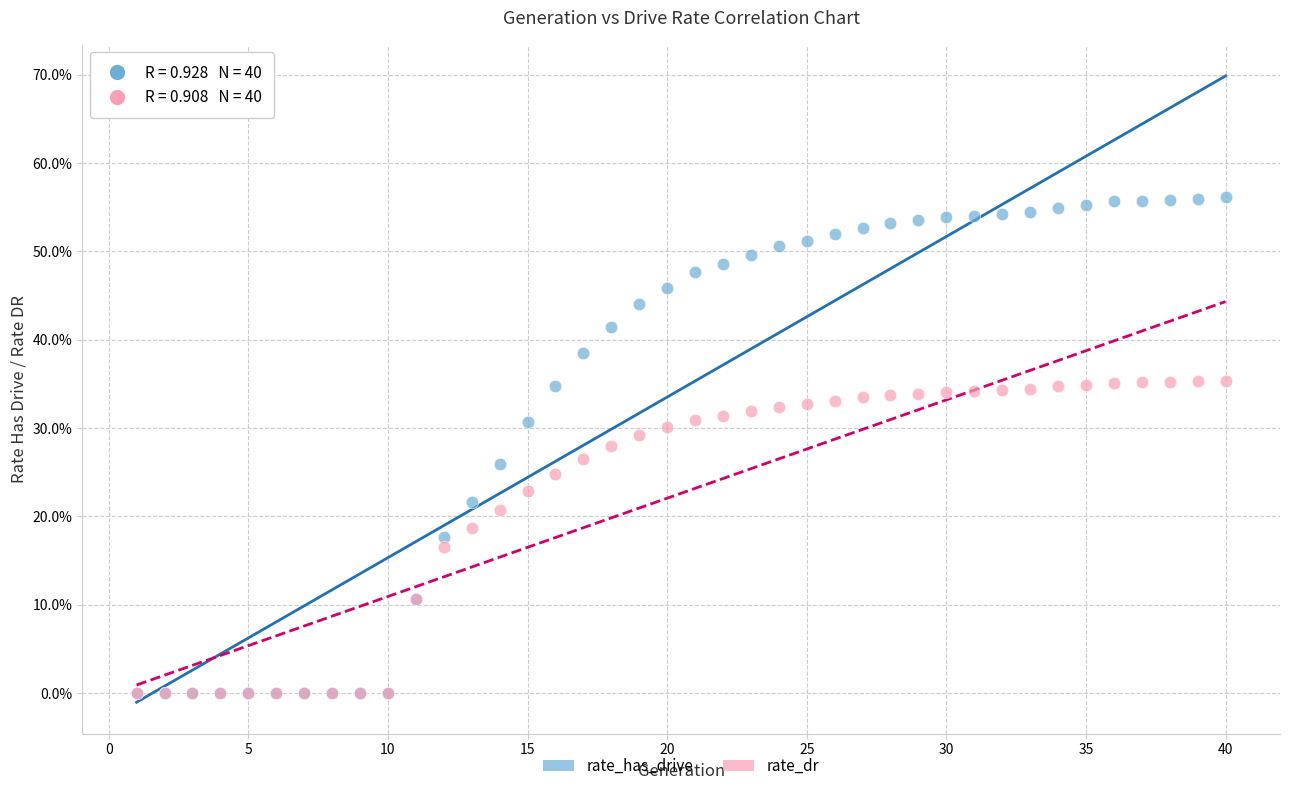

What are all the series names shown in the legend?

rate_has_drive, rate_dr